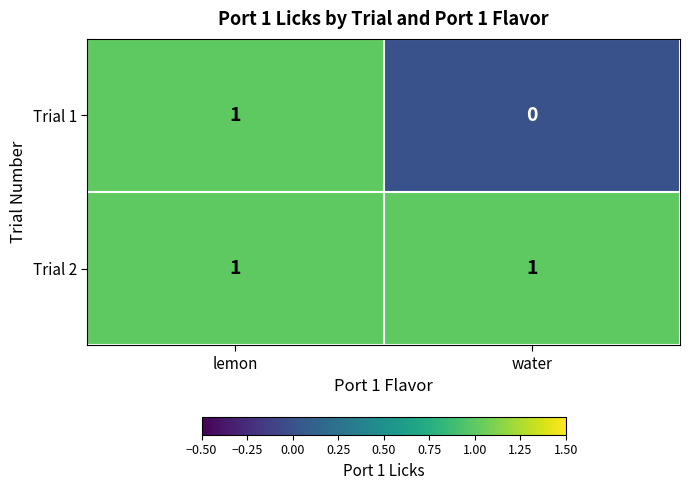

List the series in order of their overall mean, lowest first.

Trial 1, Trial 2